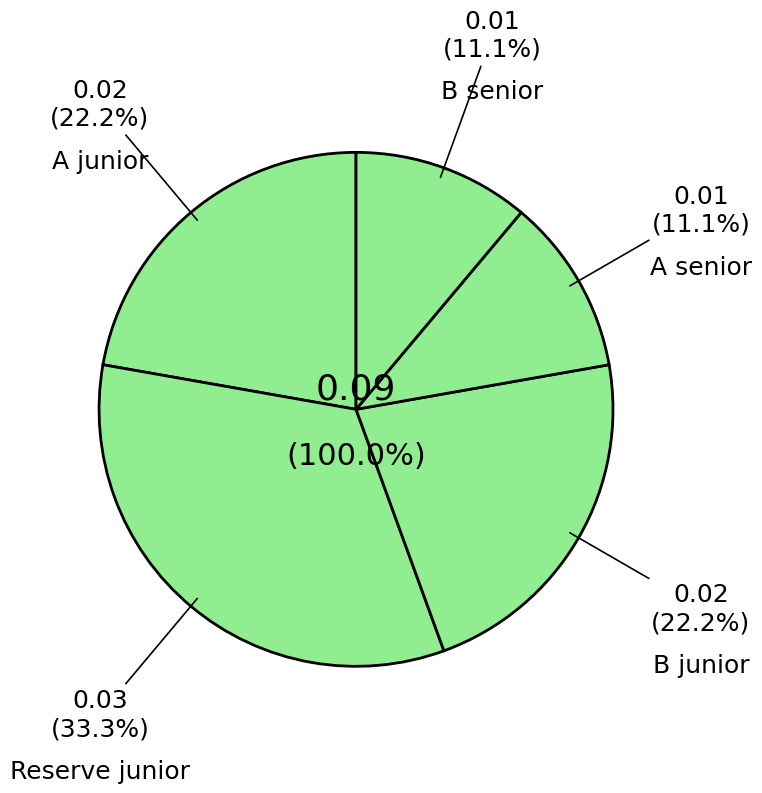

Is it true that B senior is 20% of the pie?

False